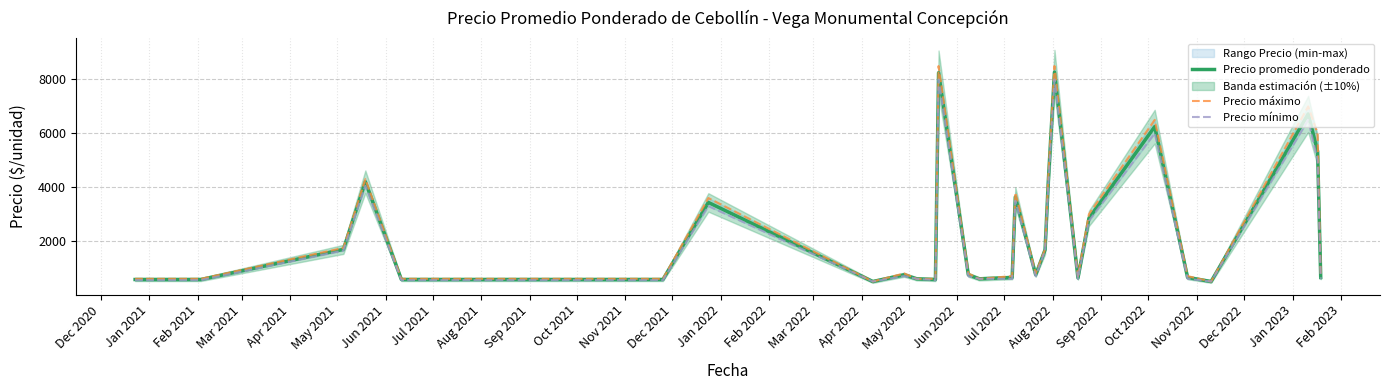

True or false: Precio promedio ponderado and Precio máximo intersect in this chart.

False